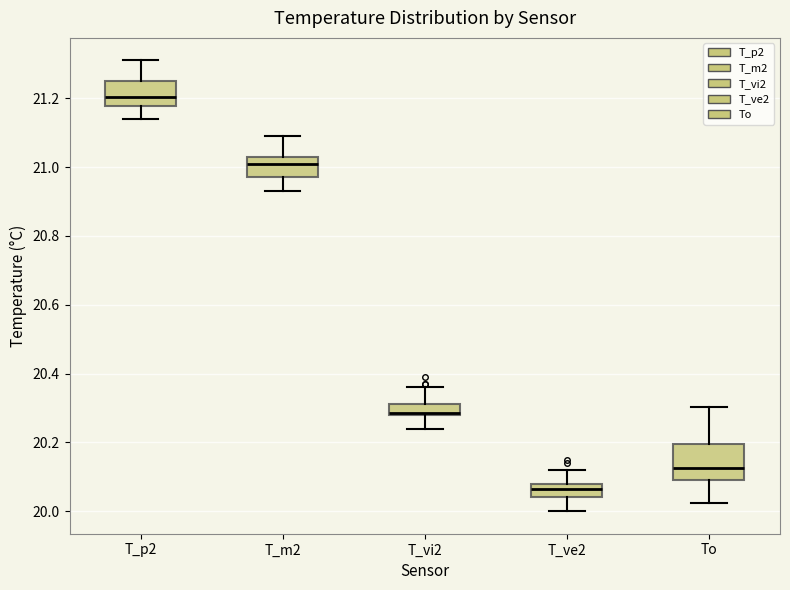

Reading left to right, transcribe this box plot: for each box, give where its median line is, the range the box spans, and where its two whiskers end, as read against the y-axis. The values are not printed on the chart, so give them approximately, as read against the axis.

T_p2: median 21.20, box 21.18 to 21.26, whiskers 21.14 to 21.32
T_m2: median 21.02, box 20.98 to 21.04, whiskers 20.94 to 21.10
T_vi2: median 20.28 (drawn on the box's lower edge), box 20.28 to 20.32, whiskers 20.24 to 20.36
T_ve2: median 20.06, box 20.04 to 20.08, whiskers 20.00 to 20.12
To: median 20.12, box 20.10 to 20.20, whiskers 20.02 to 20.30